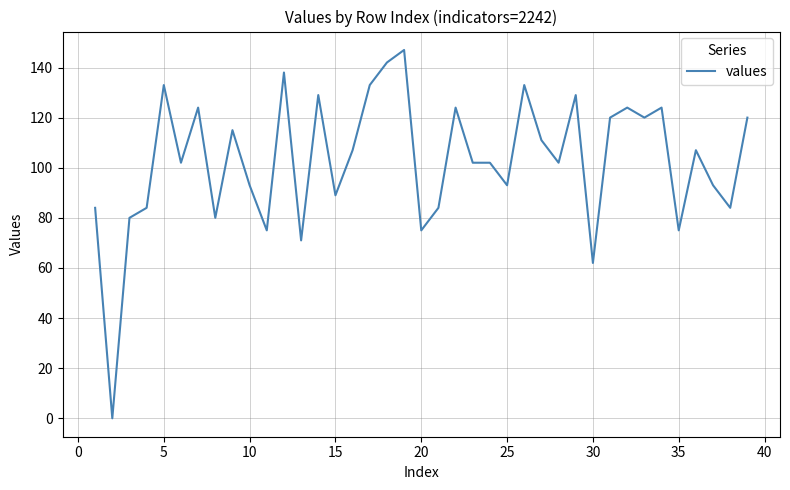

What is the maximum value shown in the chart?

147